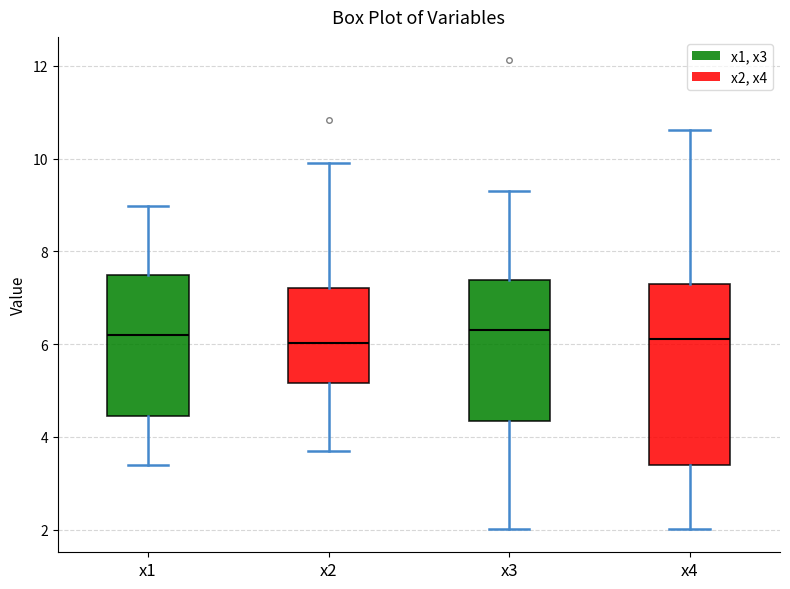

Reading left to right, transcribe this box plot: for each box, give where its median line is, the range the box spans, and where its two whiskers end, as read against the y-axis. The values are not printed on the chart, so give them approximately, as read against the axis.

x1: median 6.2, box 4.4 to 7.4, whiskers 3.4 to 9.0
x2: median 6.0, box 5.2 to 7.2, whiskers 3.6 to 10.0
x3: median 6.4, box 4.4 to 7.4, whiskers 2.0 to 9.2
x4: median 6.2, box 3.4 to 7.2, whiskers 2.0 to 10.6